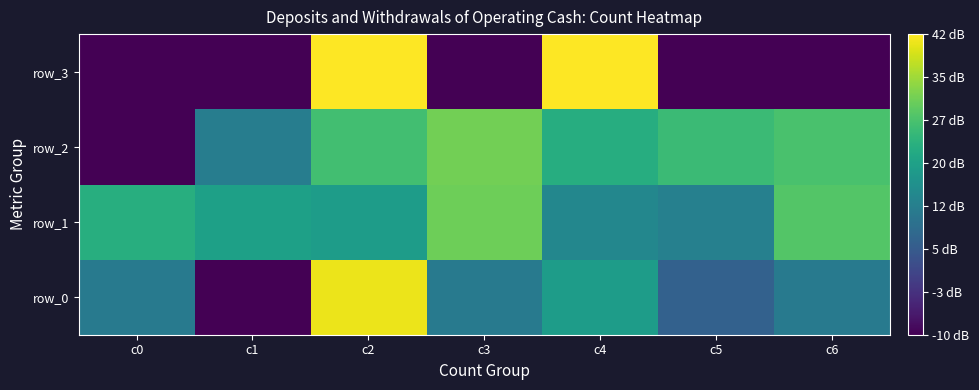

What value does the row_3 series have at c1?

-10.0